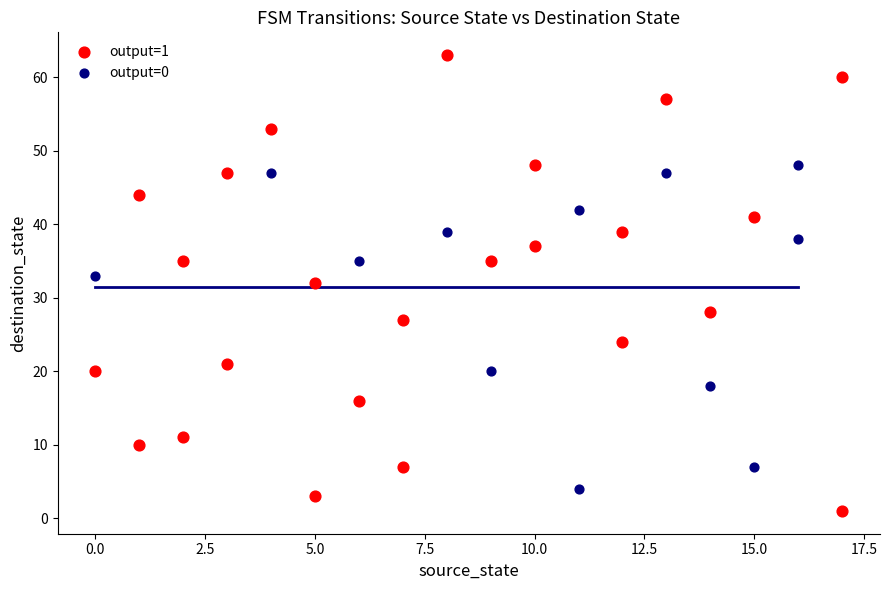

Which series has the widest spread of Y values?

output=1